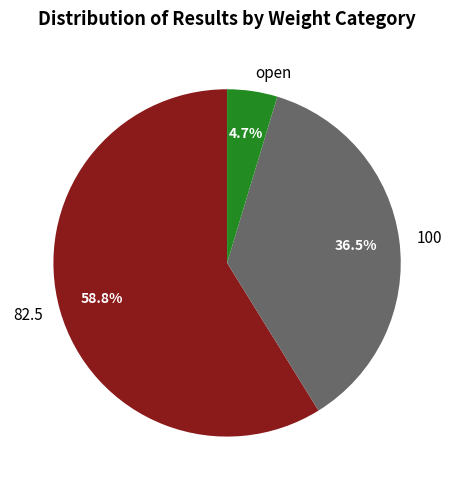

What is the ratio of the value at 82.5 to the value at 100?

1.6